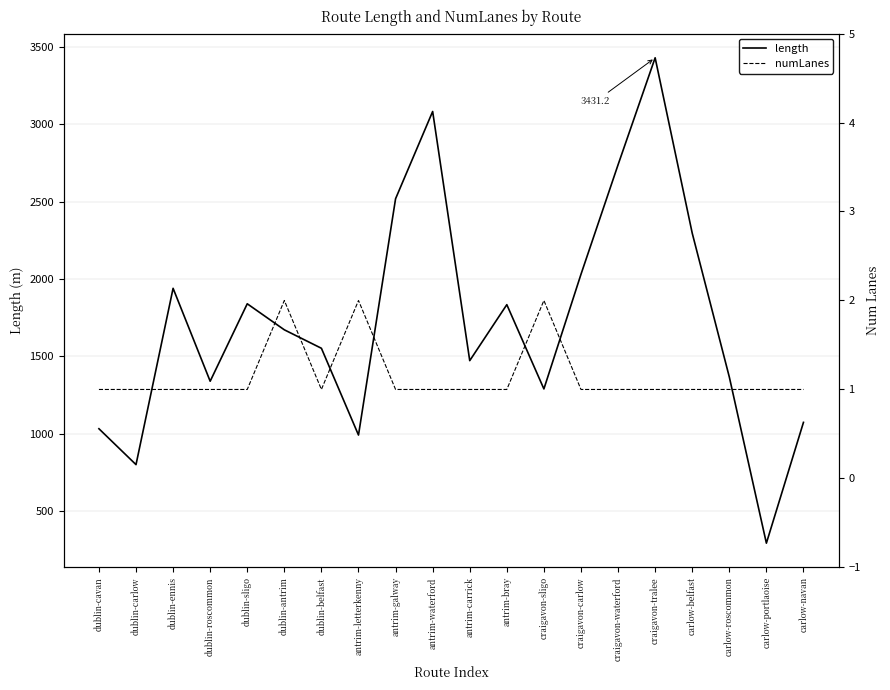

True or false: numLanes and length intersect in this chart.

False